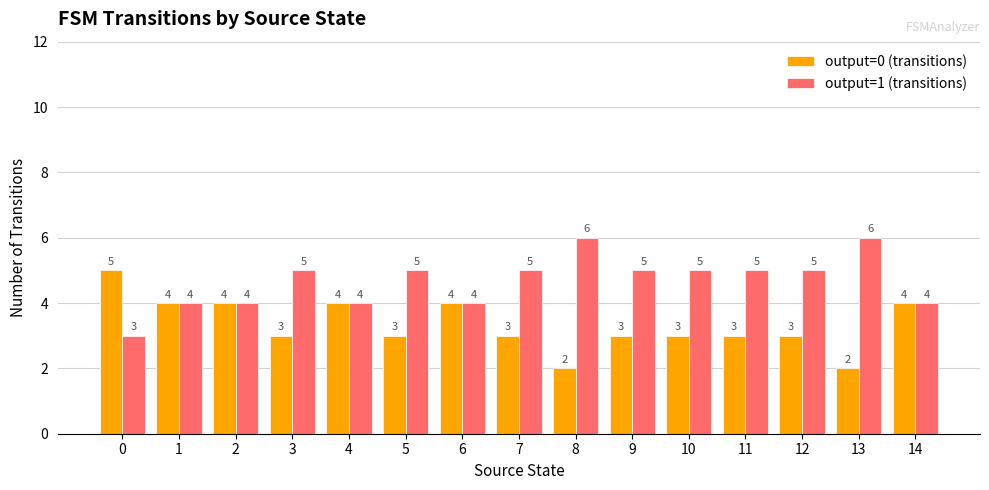

Reading left to right, what are all the values shown in this chart?

output=0 (transitions): 5	4	4	3	4	3	4	3	2	3	3	3	3	2	4
output=1 (transitions): 3	4	4	5	4	5	4	5	6	5	5	5	5	6	4